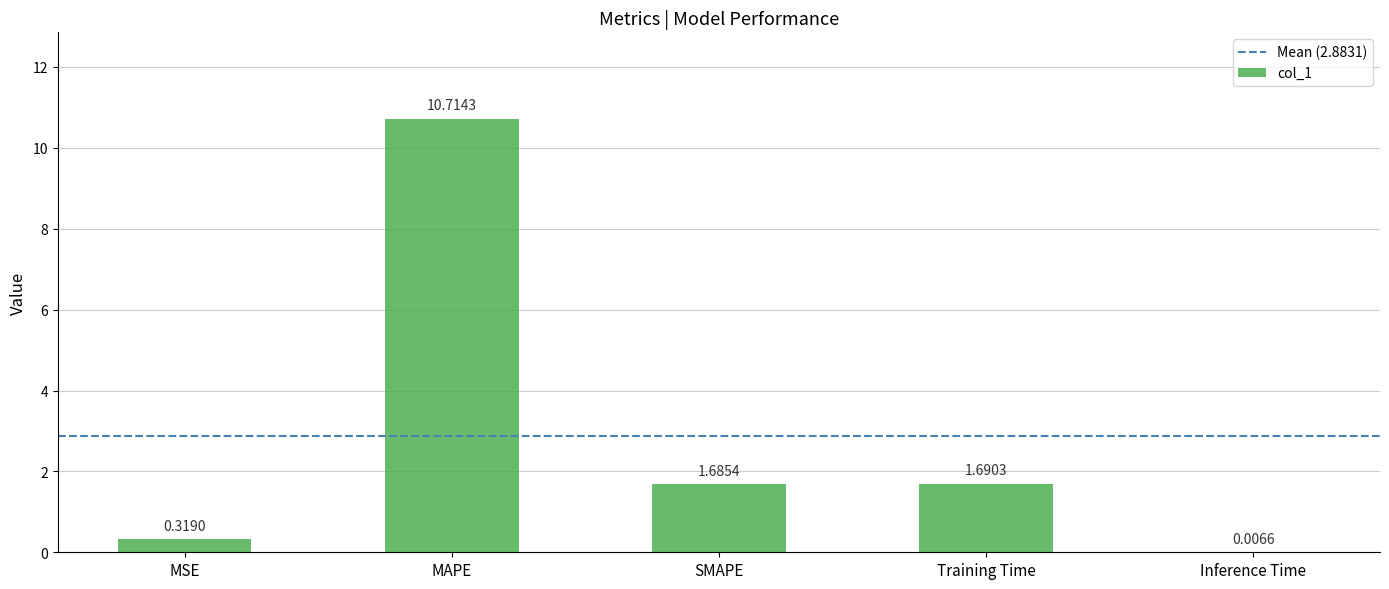

Which has a higher value, Inference Time or MSE?

MSE